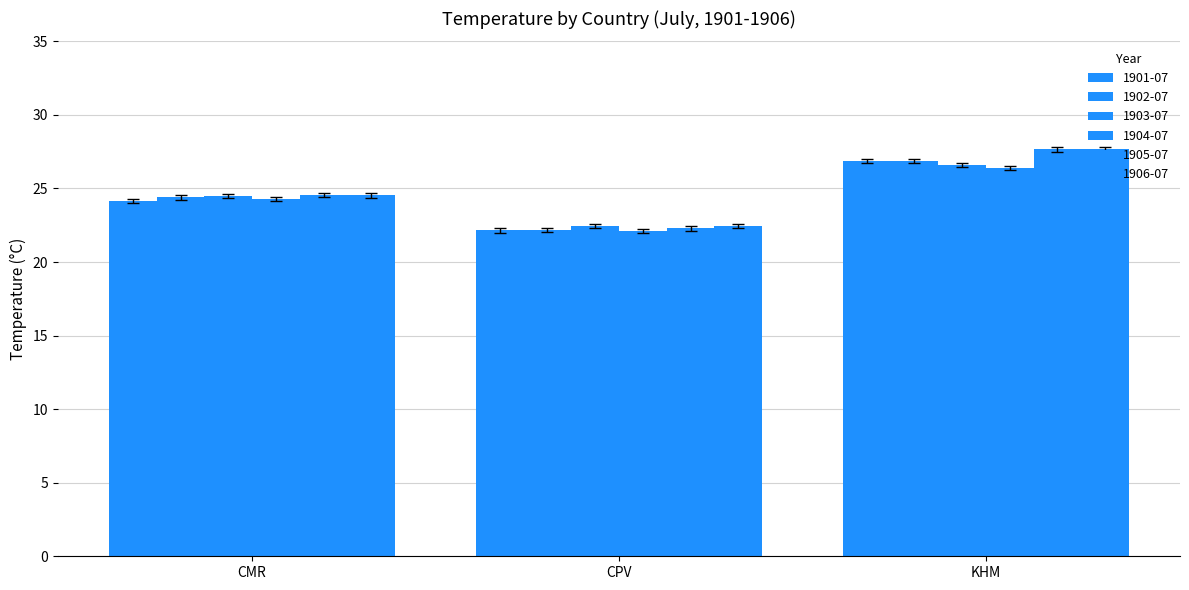

How many bars are there in each group?

6